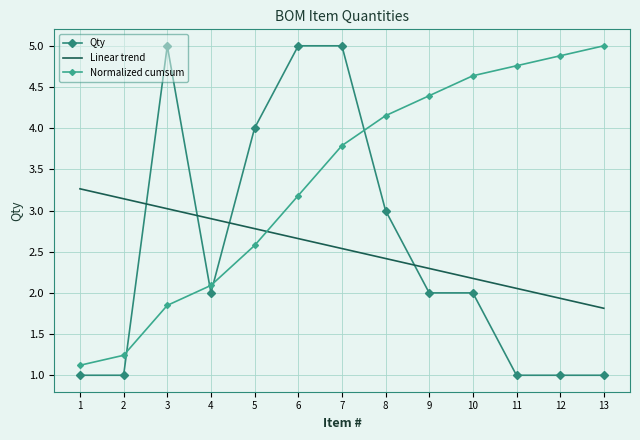

Reading left to right, transcribe all the data shown in this chart.

Qty: 1=1.0	2=1.0	3=5.0	4=2.0	5=4.0	6=5.0	7=5.0	8=3.0	9=2.0	10=2.0	11=1.0	12=1.0	13=1.0
Linear trend: 1=3.3	2=3.1	3=3.0	4=2.9	5=2.8	6=2.7	7=2.5	8=2.4	9=2.3	10=2.2	11=2.1	12=1.9	13=1.8
Normalized cumsum: 1=1.1	2=1.2	3=1.8	4=2.1	5=2.6	6=3.2	7=3.8	8=4.2	9=4.4	10=4.6	11=4.8	12=4.9	13=5.0